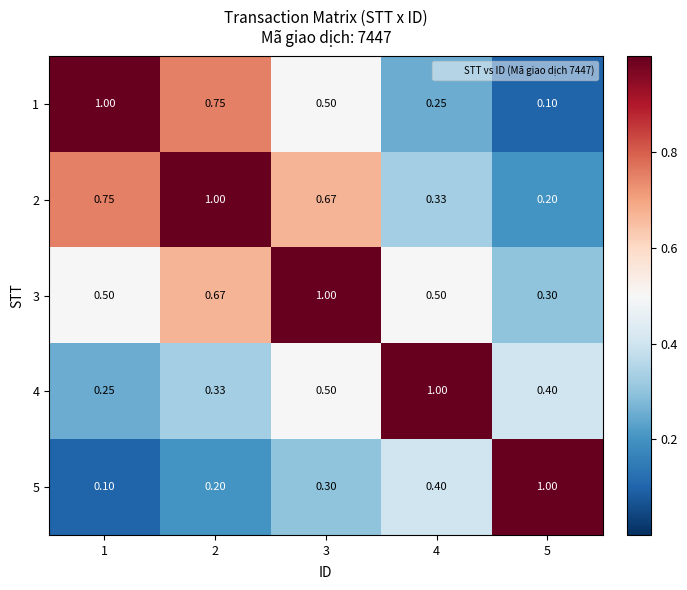

Is the value of 5 at 5 greater than the value of 2 at 1?

Yes